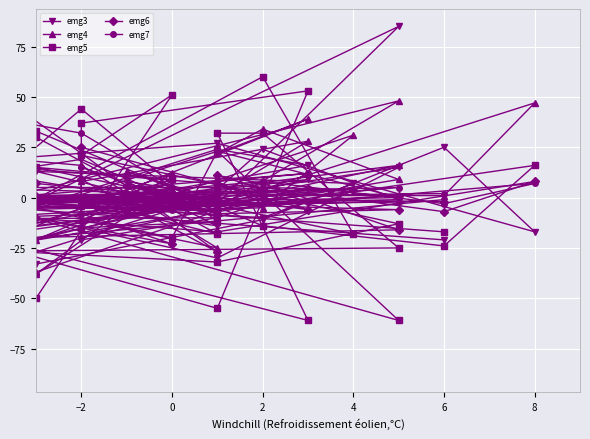

What is the sum of all emg4 values?

-55